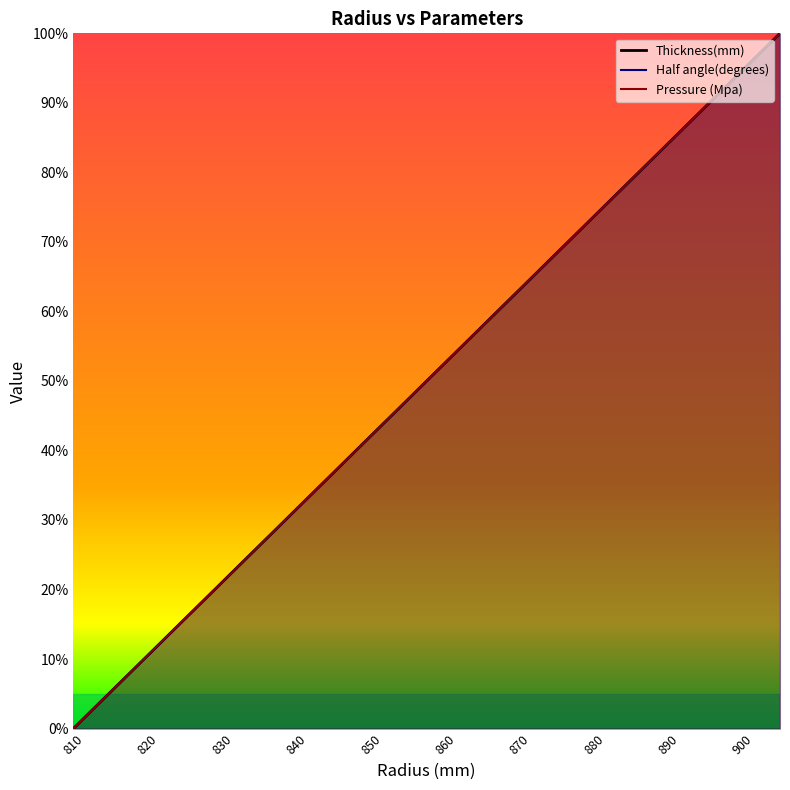

Which series ends up on top after the final intersection of Half angle(degrees) and Thickness(mm)?

Thickness(mm)